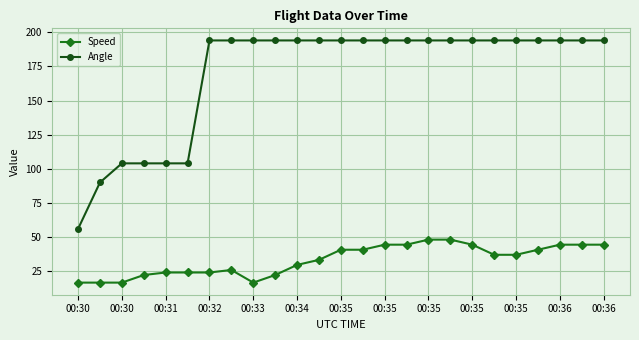

True or false: Angle and Speed intersect in this chart.

False